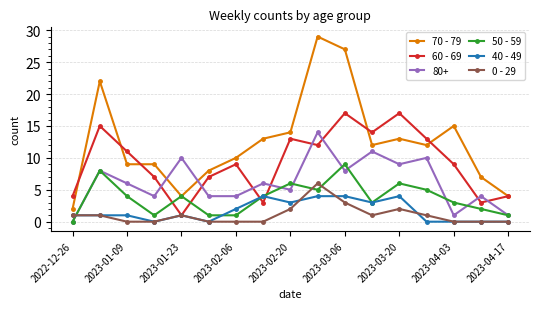

True or false: 70 - 79 and 40 - 49 cross at least once.

False